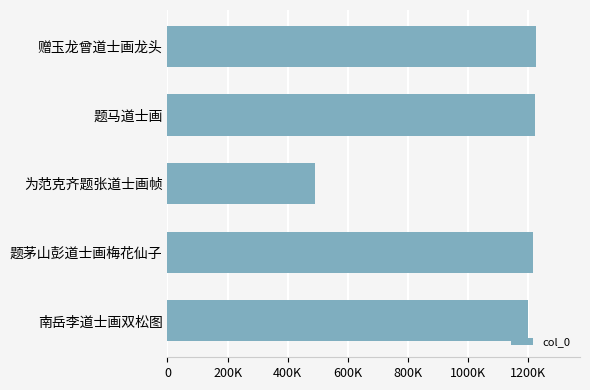

Does the chart contain any negative values?

No